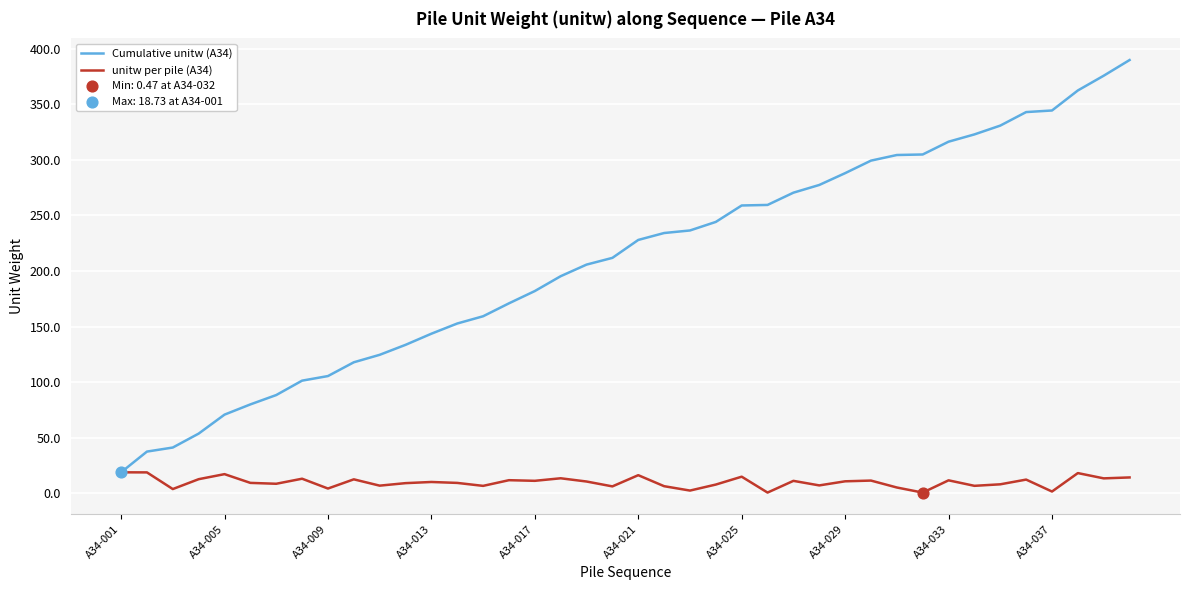

Which series has the largest range (max minus min)?

Cumulative unitw (A34)